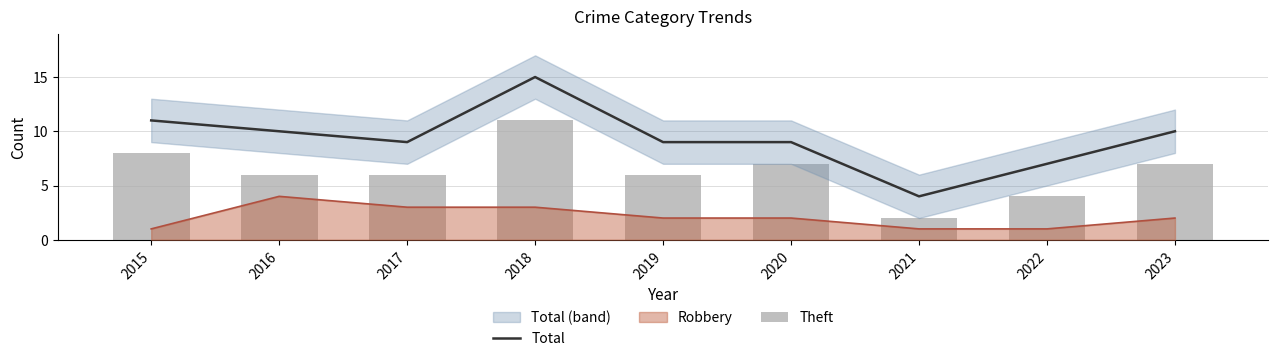

Is it true that Total equals 10 at 2018?

False